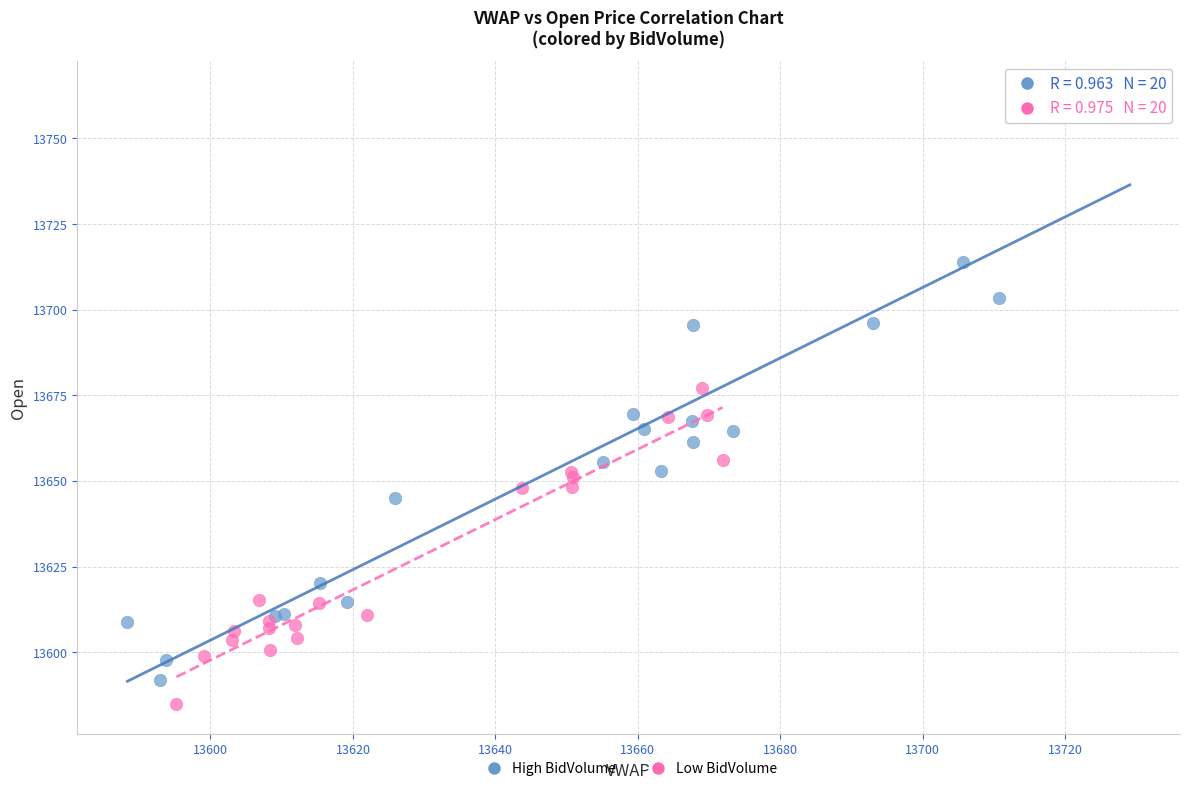

Which series reaches the maximum Y coordinate?

High BidVolume